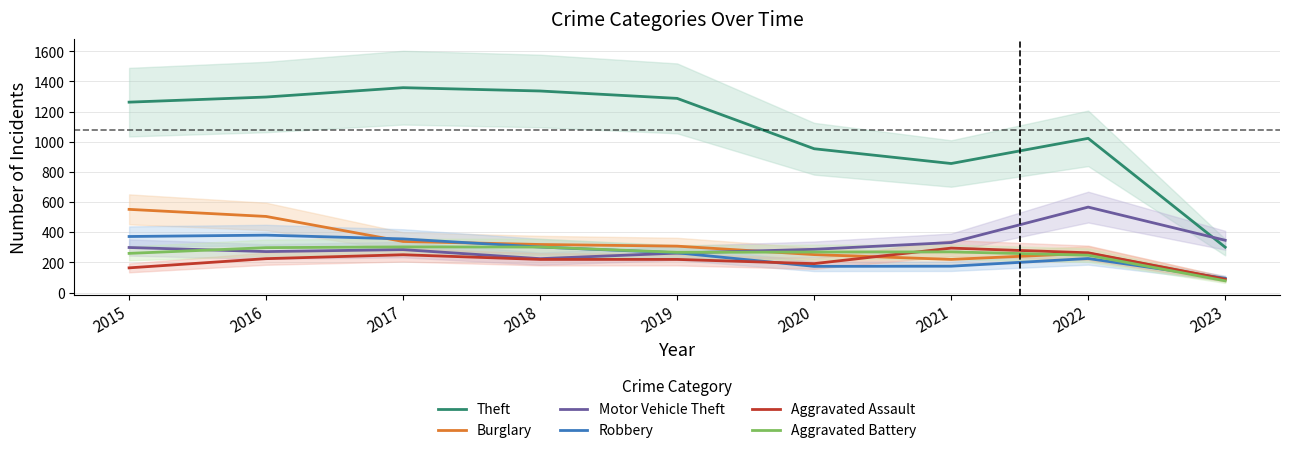

What is the difference between the Aggravated Assault values at 2023 and 2016?

136